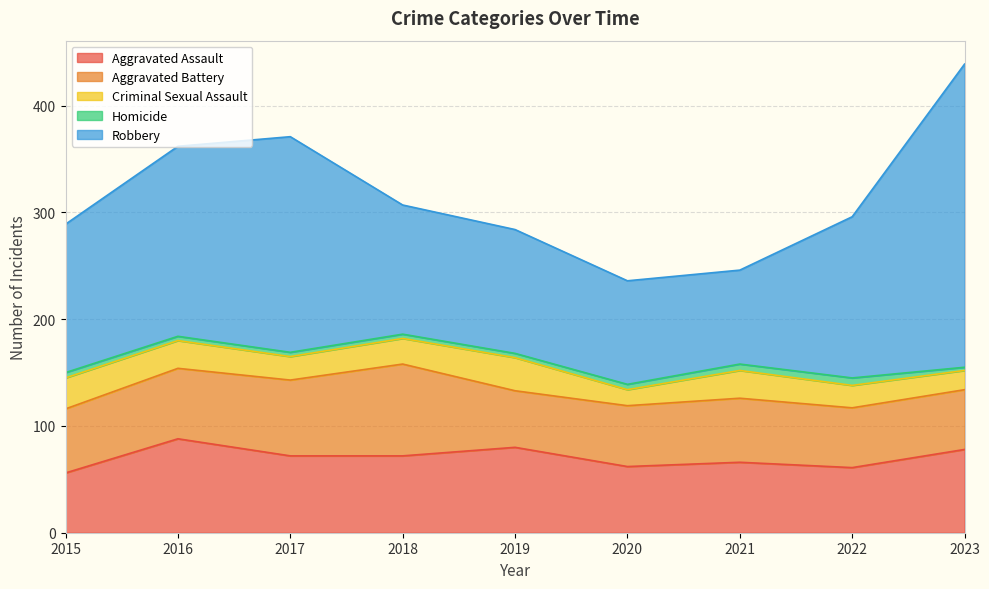

Read the Criminal Sexual Assault value at 2021.

26